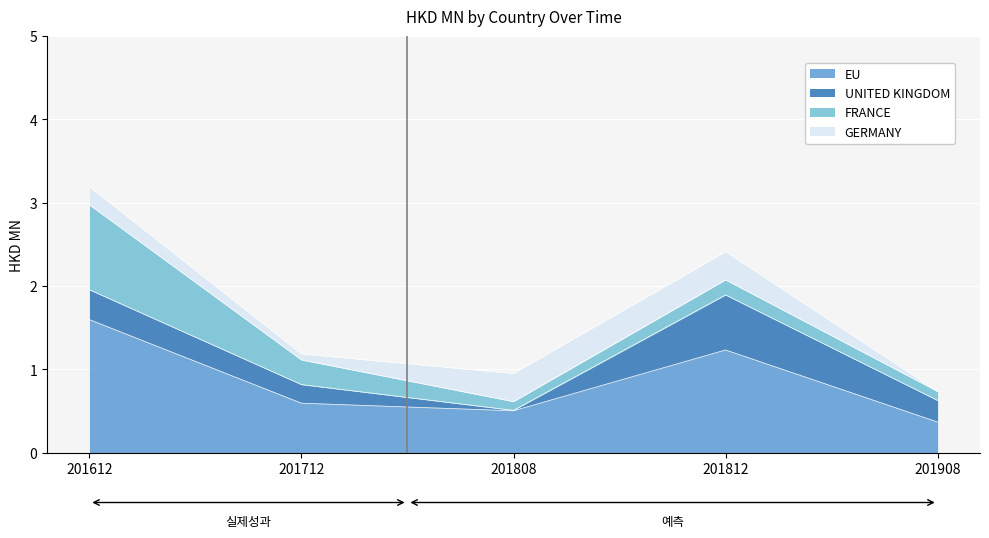

Which series changed the most between 201612 and 201808?

EU